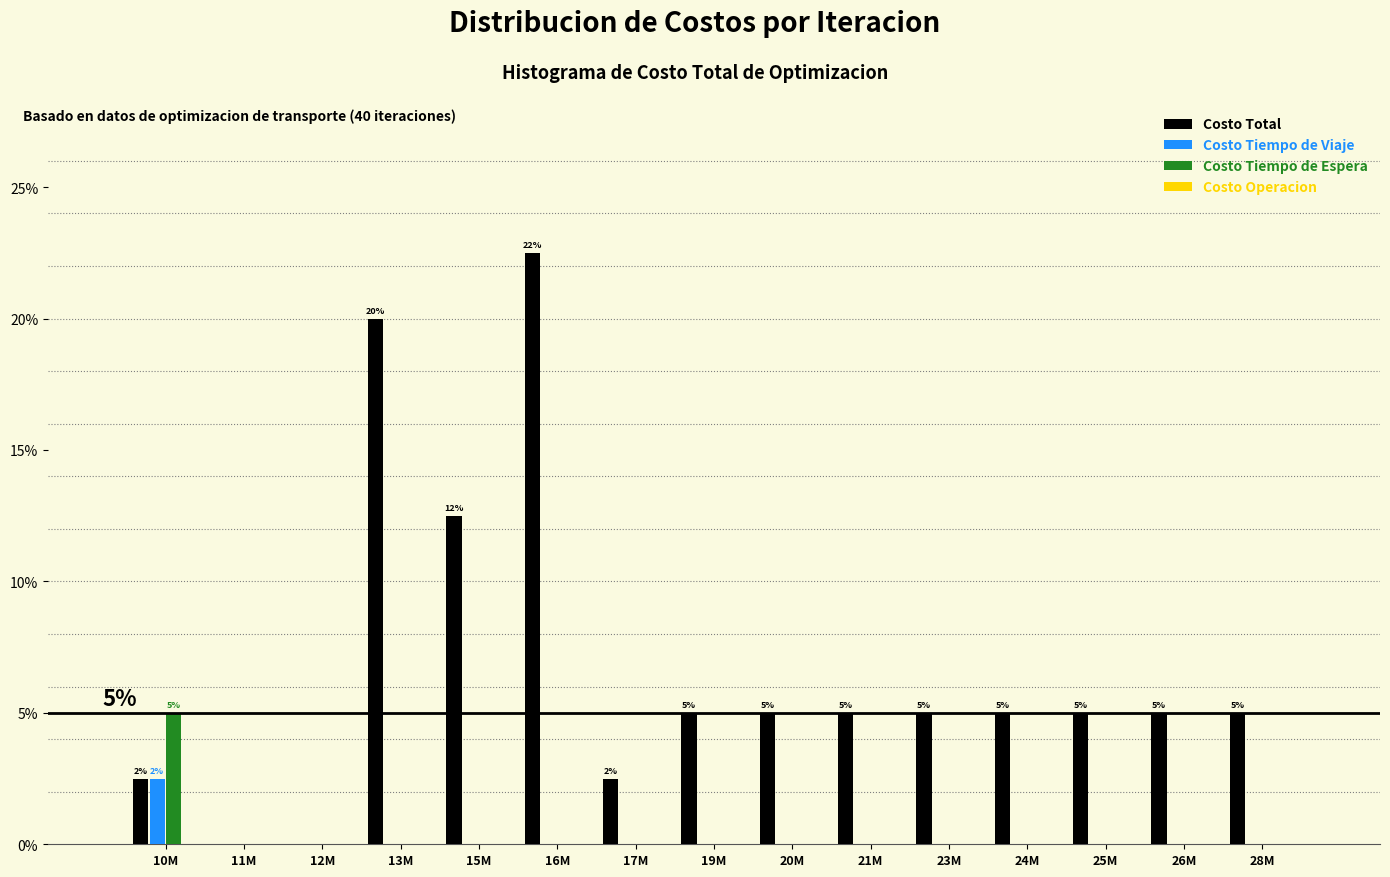

Between 10M and 25M, which series saw the biggest shift?

Costo Tiempo de Espera